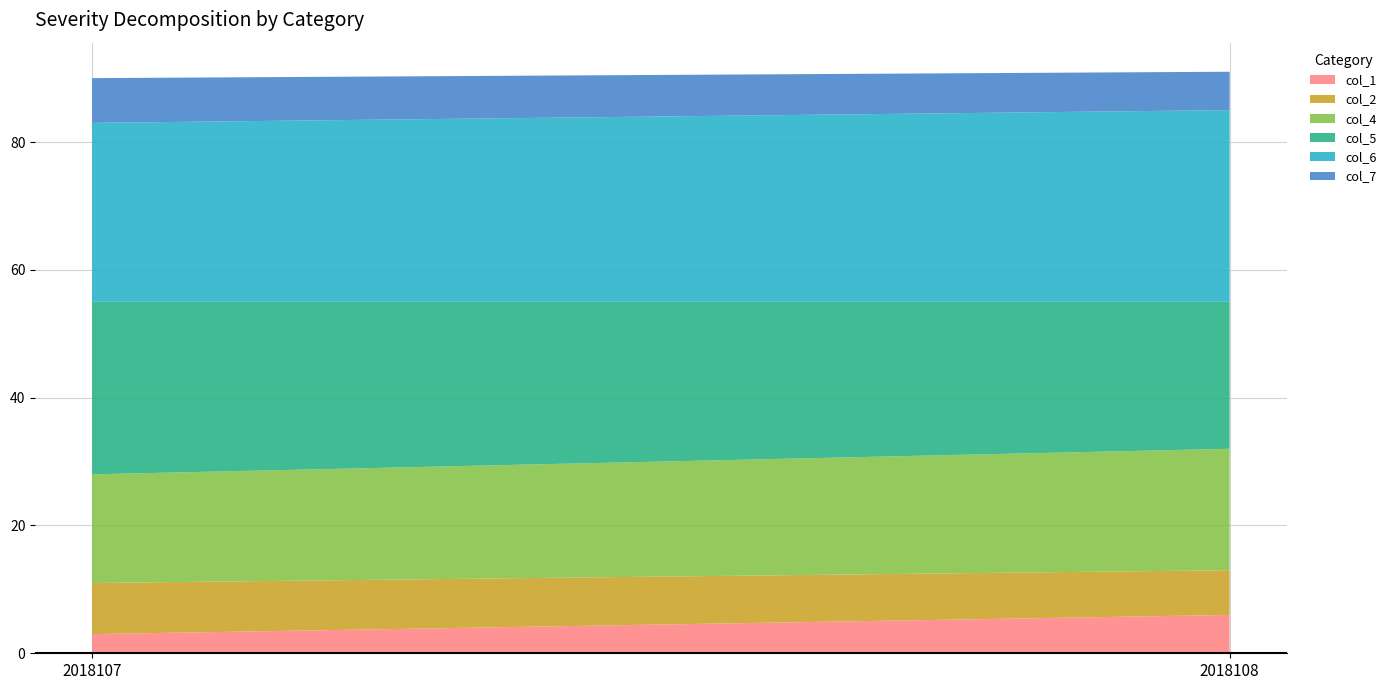

Reading right to left, extract all data points from this chart.

col_1: 6	3
col_2: 7	8
col_4: 19	17
col_5: 23	27
col_6: 30	28
col_7: 6	7